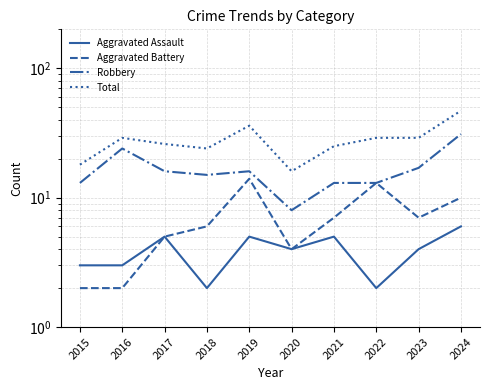

Is the value of Total at 2016 greater than the value of Aggravated Battery at 2023?

Yes